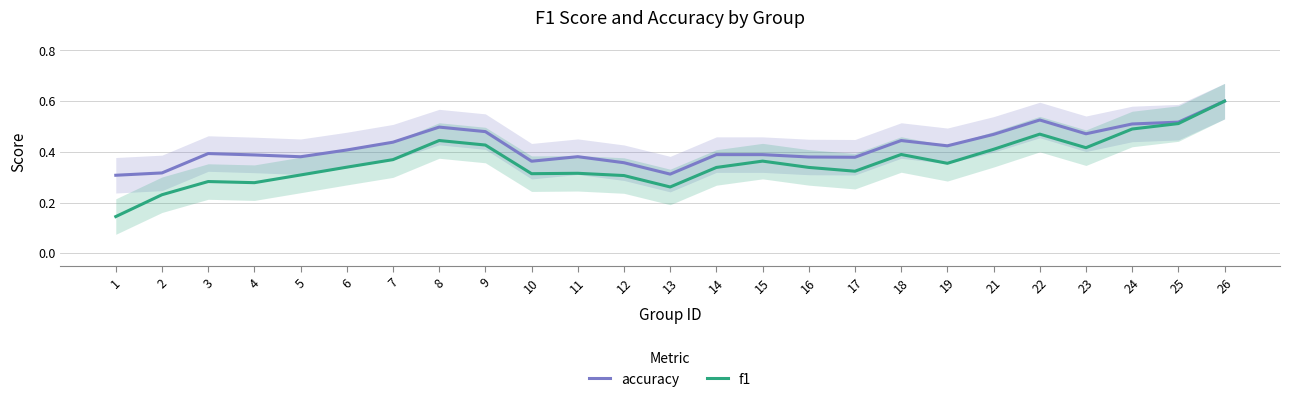

What is the average value of the accuracy series?

0.4